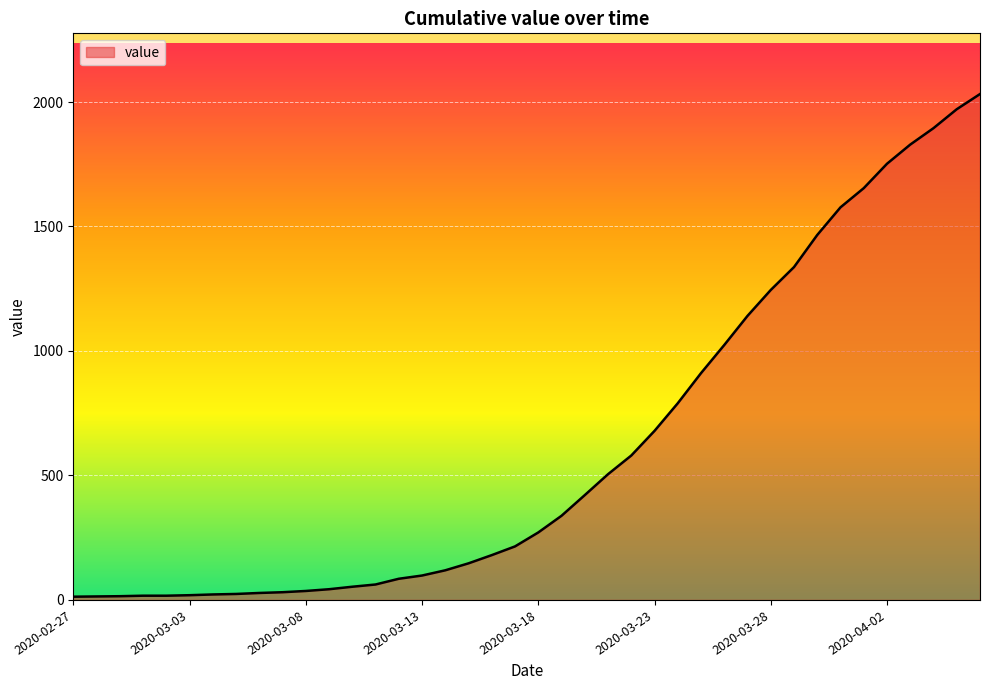

What is the sum of all values?

24656